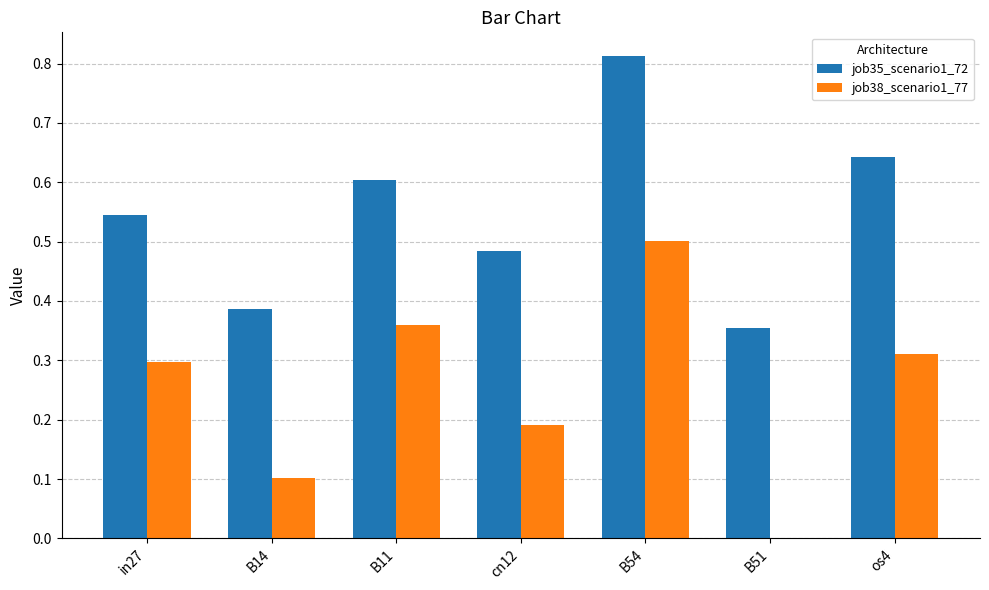

Is it true that job35_scenario1_72 equals 0.6 at os4?

True